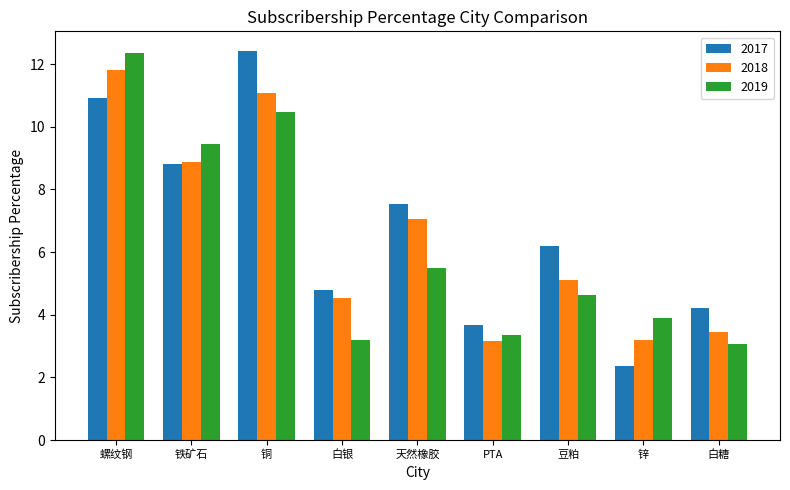

What is the minimum value shown in the chart?

2.4